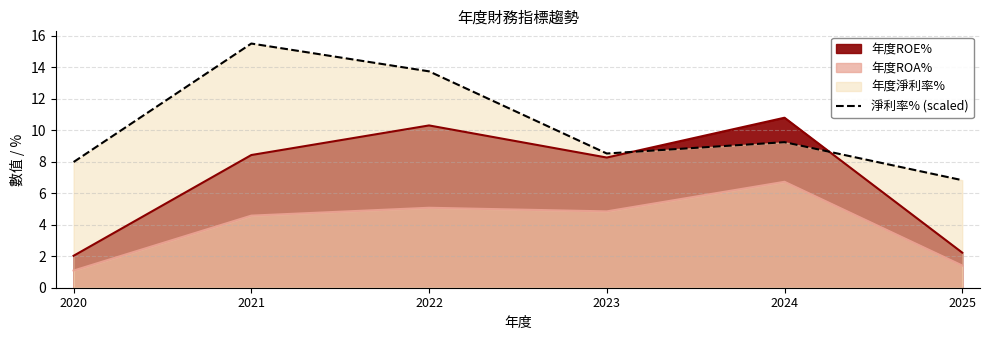

Where is the first local minimum?

2023